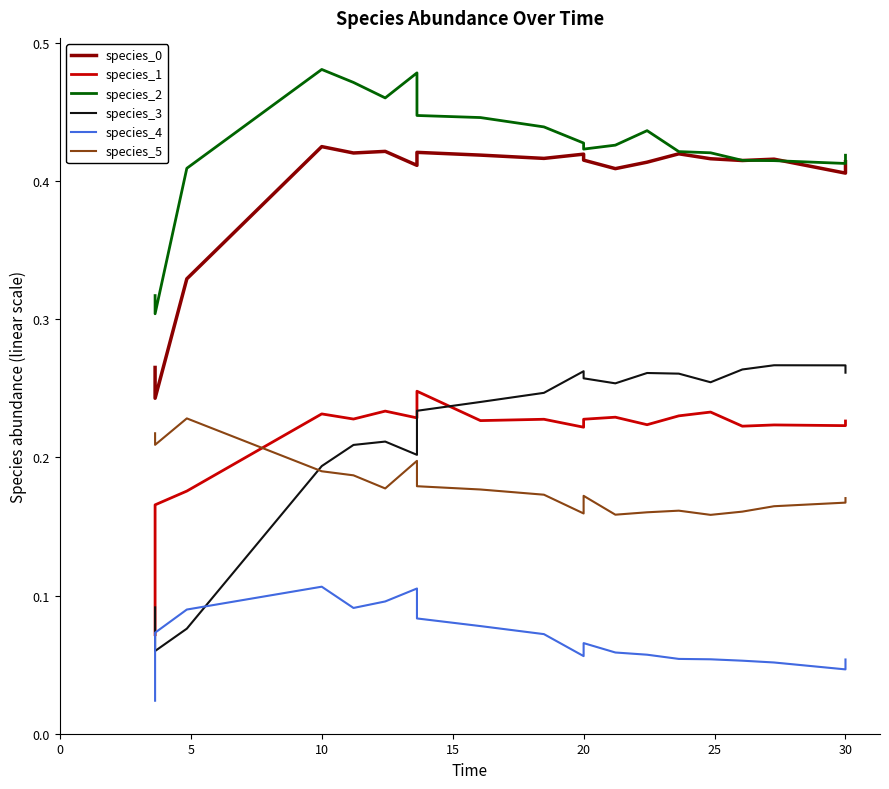

True or false: species_0 and species_3 cross at least once.

False